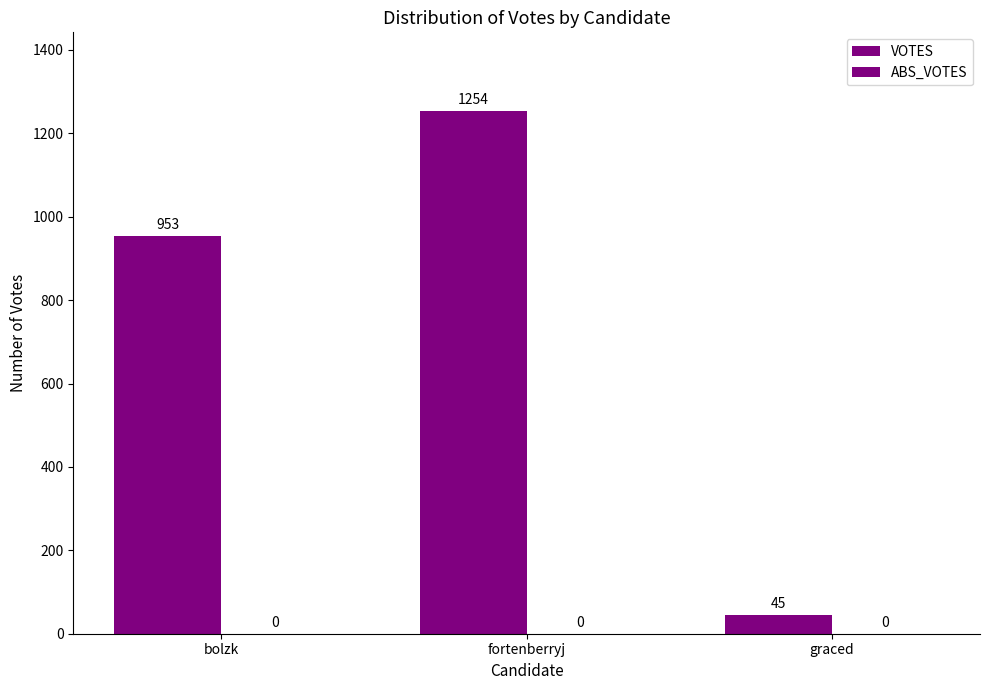

Reading left to right, list all the values displayed in this chart.

VOTES: 953	1254	45
ABS_VOTES: 0	0	0